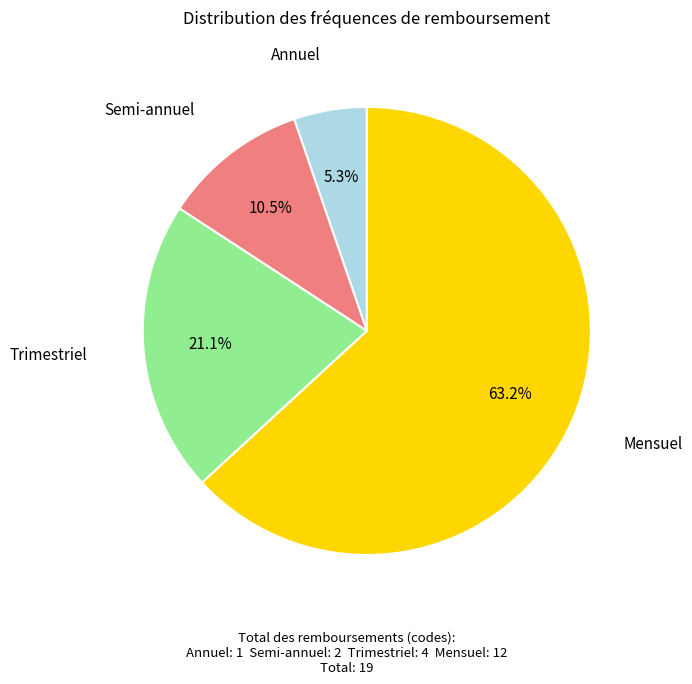

To the nearest percent, what portion does Trimestriel represent?

21%